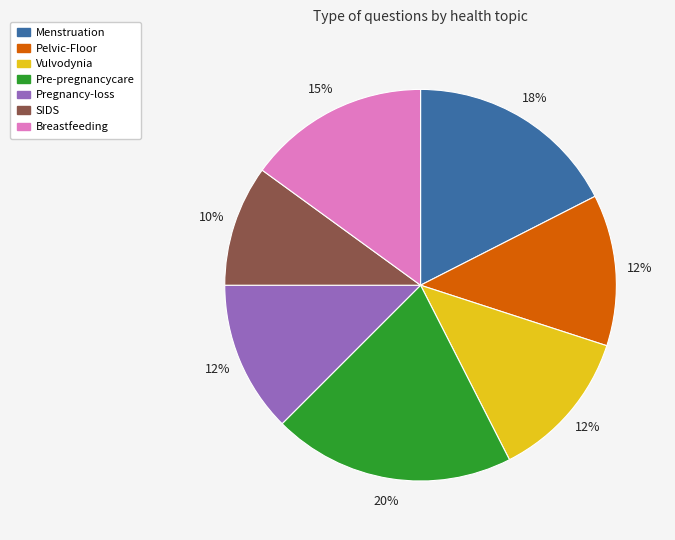

To the nearest percent, what is the difference between the largest and smallest slice percentages?

10%